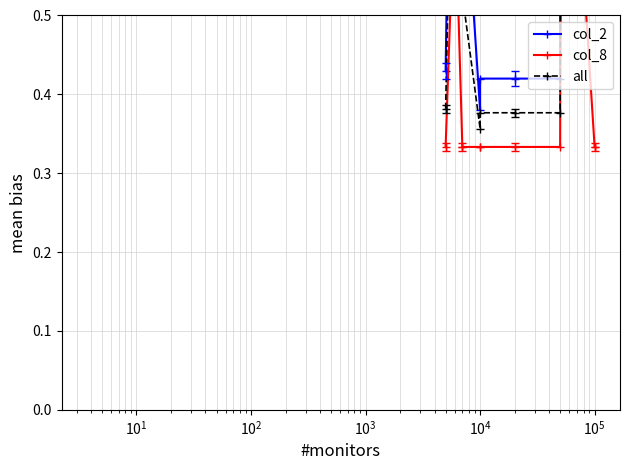

What position from the left is 10?

11